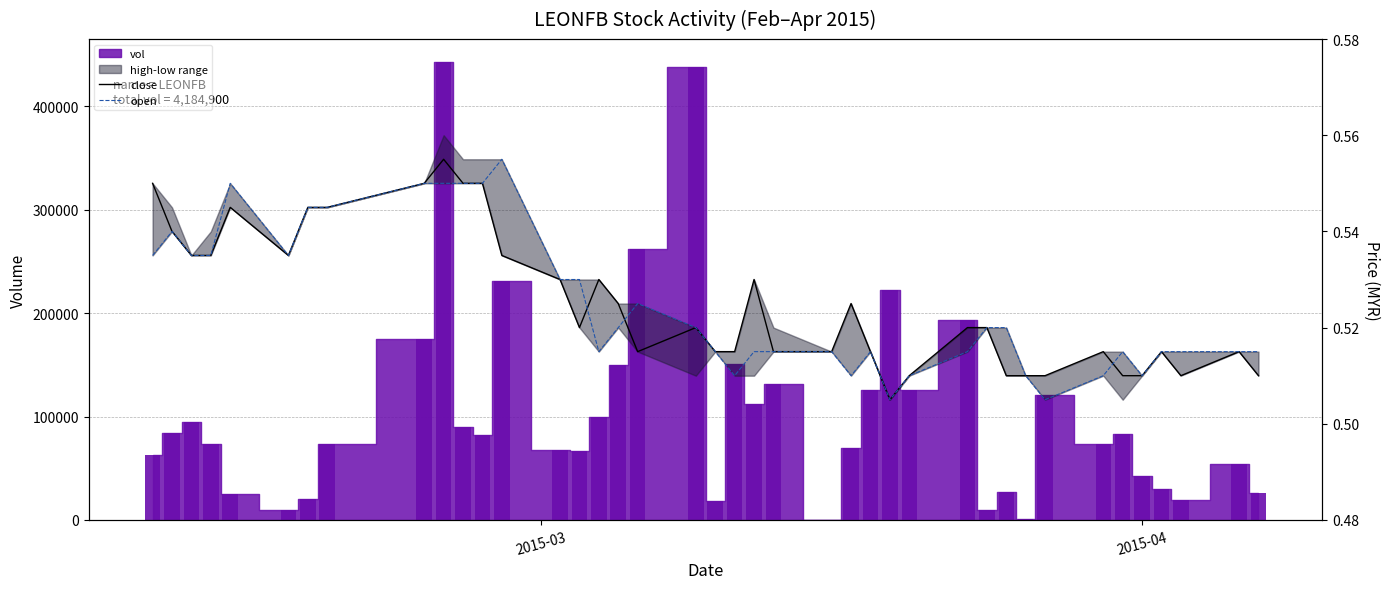

What is the maximum value for open?

0.6